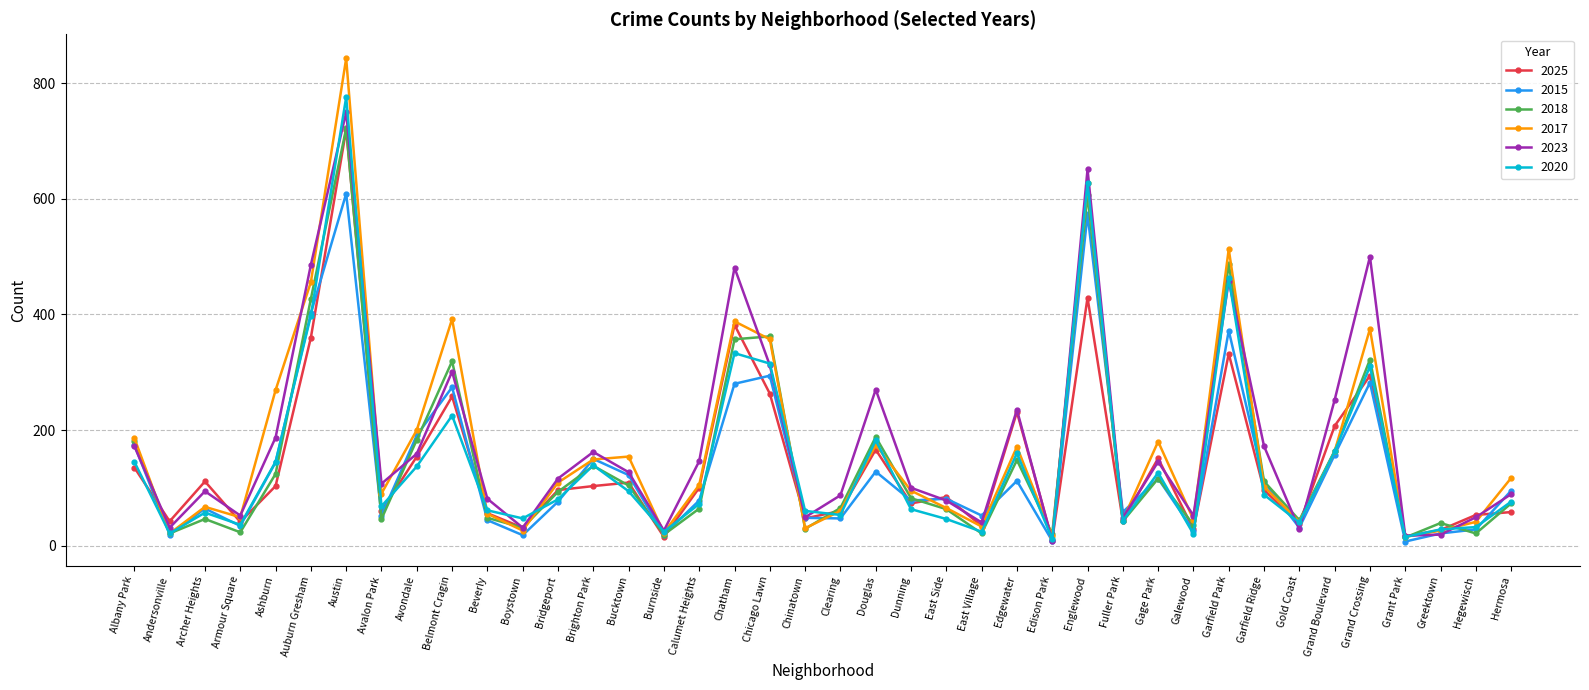

Where does the 2015 series first go above 81?

Albany Park